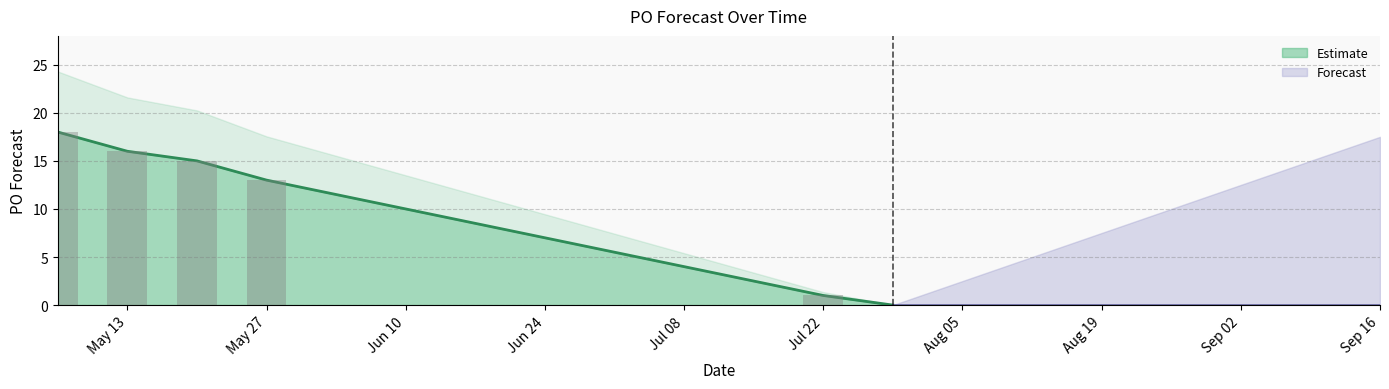

How many data points does each series have?

13